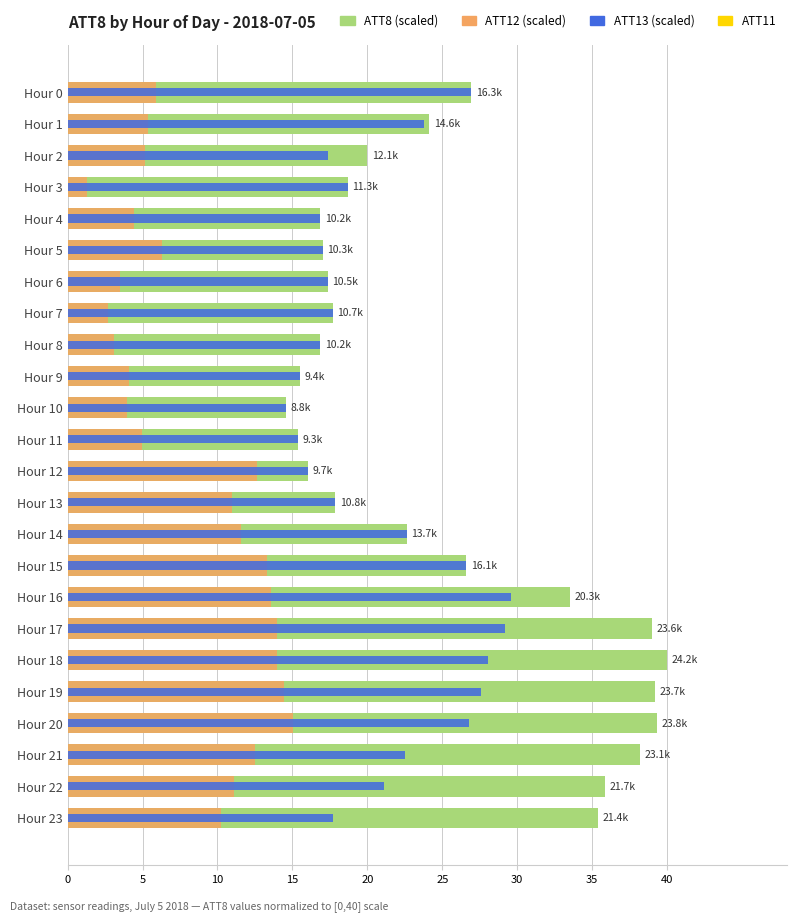

What is the value of the ATT13 bar at the 9th from the left?

16.9